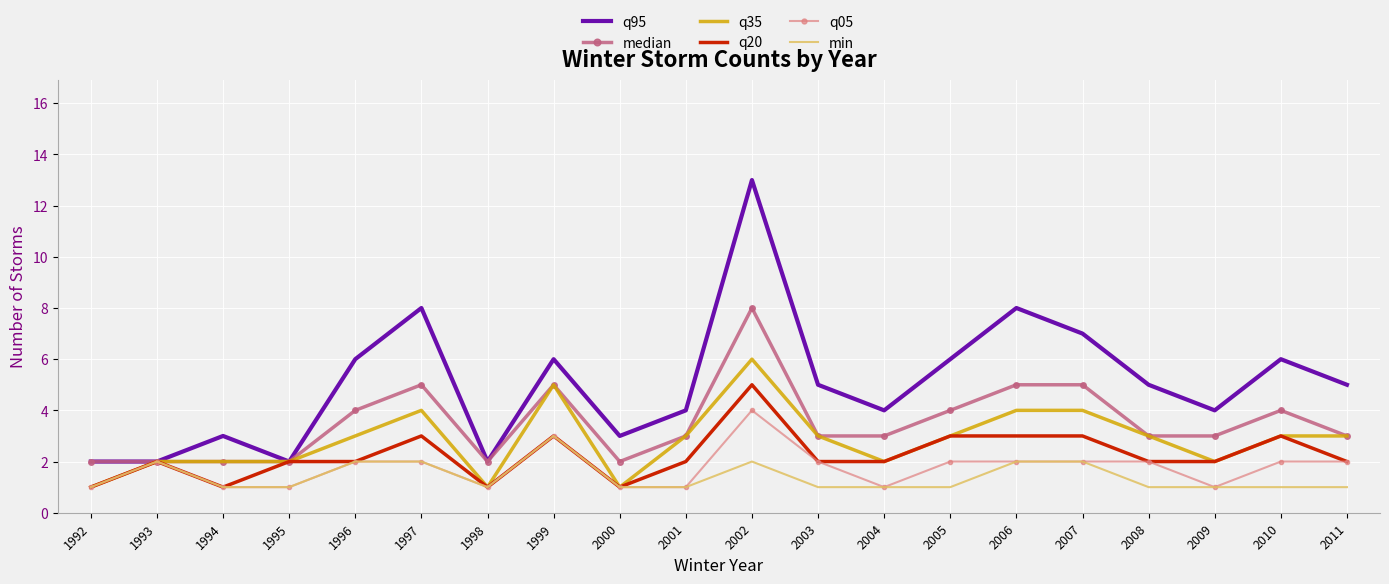

Is the value of q20 at 2009 greater than the value of q35 at 1992?

Yes